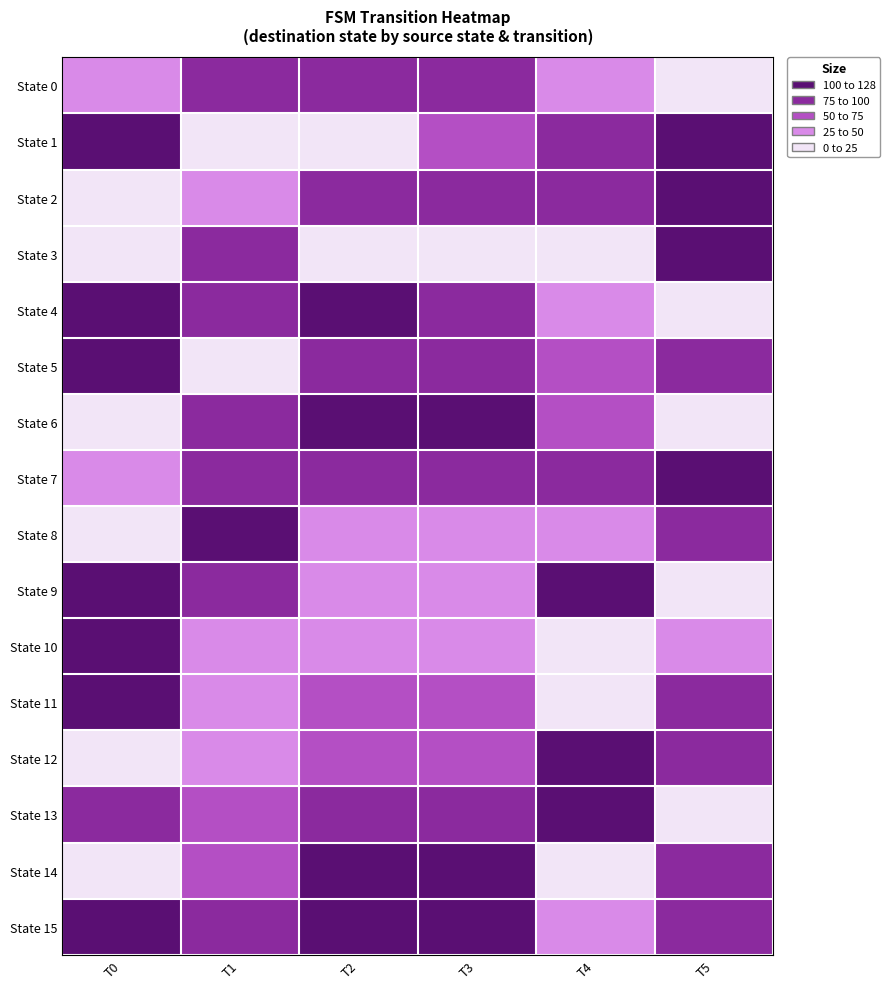

Reading left to right, extract all data points from this chart.

State 0: T0=29	T1=83	T2=83	T3=95	T4=38	T5=5
State 1: T0=116	T1=22	T2=14	T3=58	T4=84	T5=118
State 2: T0=9	T1=38	T2=83	T3=85	T4=83	T5=107
State 3: T0=10	T1=84	T2=14	T3=23	T4=14	T5=124
State 4: T0=127	T1=85	T2=102	T3=88	T4=45	T5=18
State 5: T0=111	T1=23	T2=99	T3=77	T4=58	T5=77
State 6: T0=11	T1=88	T2=102	T3=102	T4=53	T5=22
State 7: T0=29	T1=77	T2=99	T3=99	T4=94	T5=105
State 8: T0=5	T1=102	T2=27	T3=27	T4=29	T5=83
State 9: T0=118	T1=99	T2=44	T3=44	T4=116	T5=22
State 10: T0=107	T1=27	T2=45	T3=45	T4=9	T5=38
State 11: T0=124	T1=44	T2=58	T3=58	T4=10	T5=84
State 12: T0=18	T1=45	T2=53	T3=53	T4=127	T5=85
State 13: T0=77	T1=58	T2=94	T3=94	T4=111	T5=23
State 14: T0=22	T1=53	T2=107	T3=107	T4=11	T5=88
State 15: T0=105	T1=94	T2=124	T3=124	T4=29	T5=77